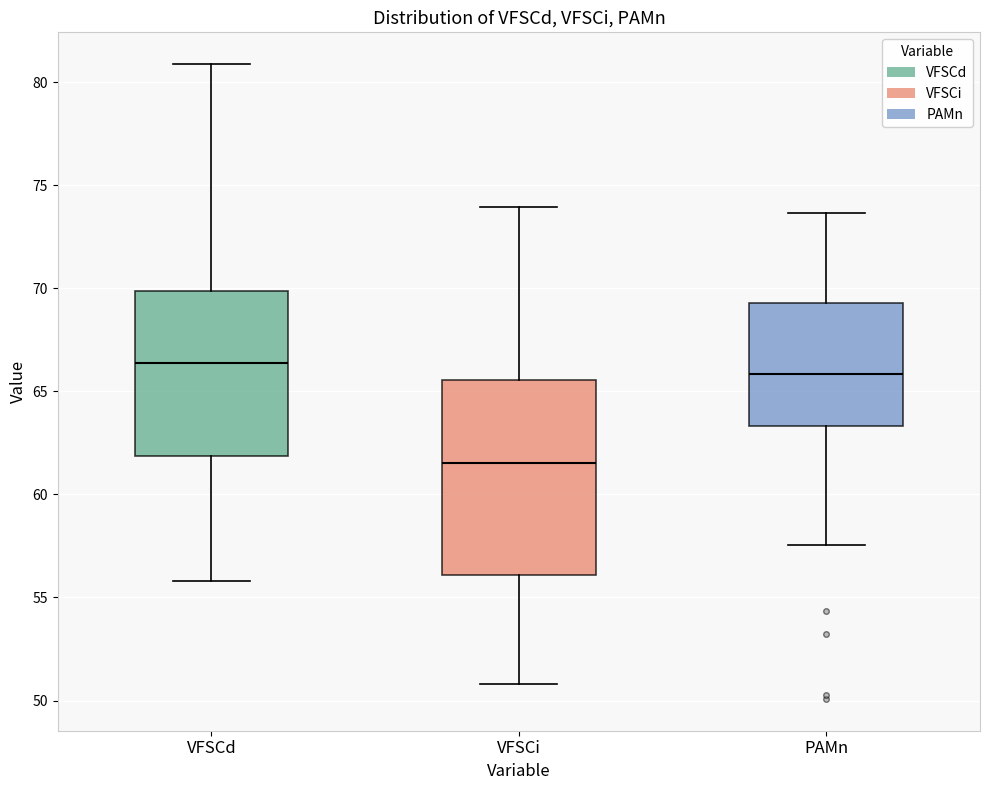

Comparing the boxes themselves (not the whiskers), which one is the tallest?

VFSCi